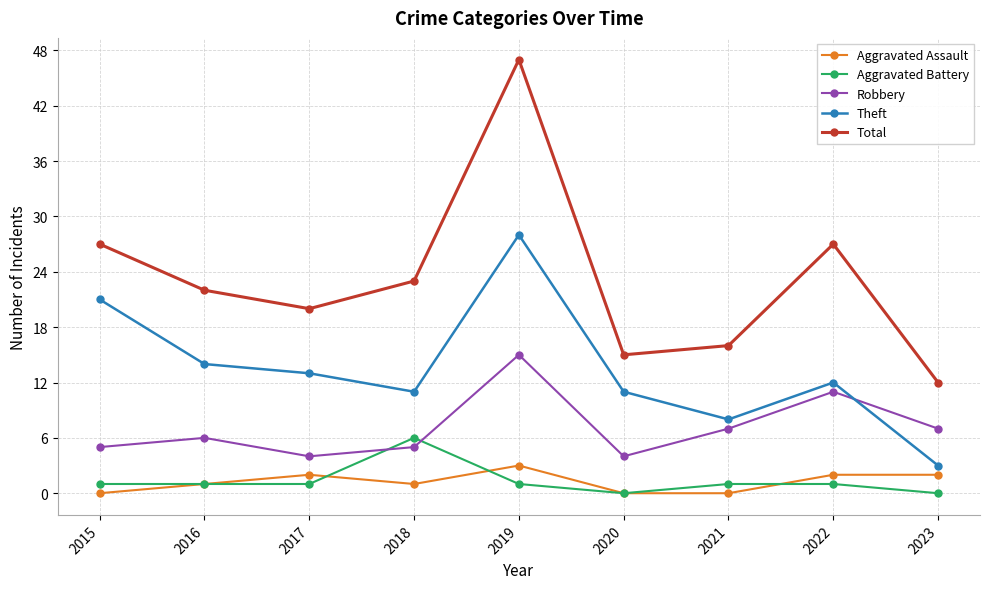

Rank the series by their maximum value, from highest to lowest.

Total, Theft, Robbery, Aggravated Battery, Aggravated Assault